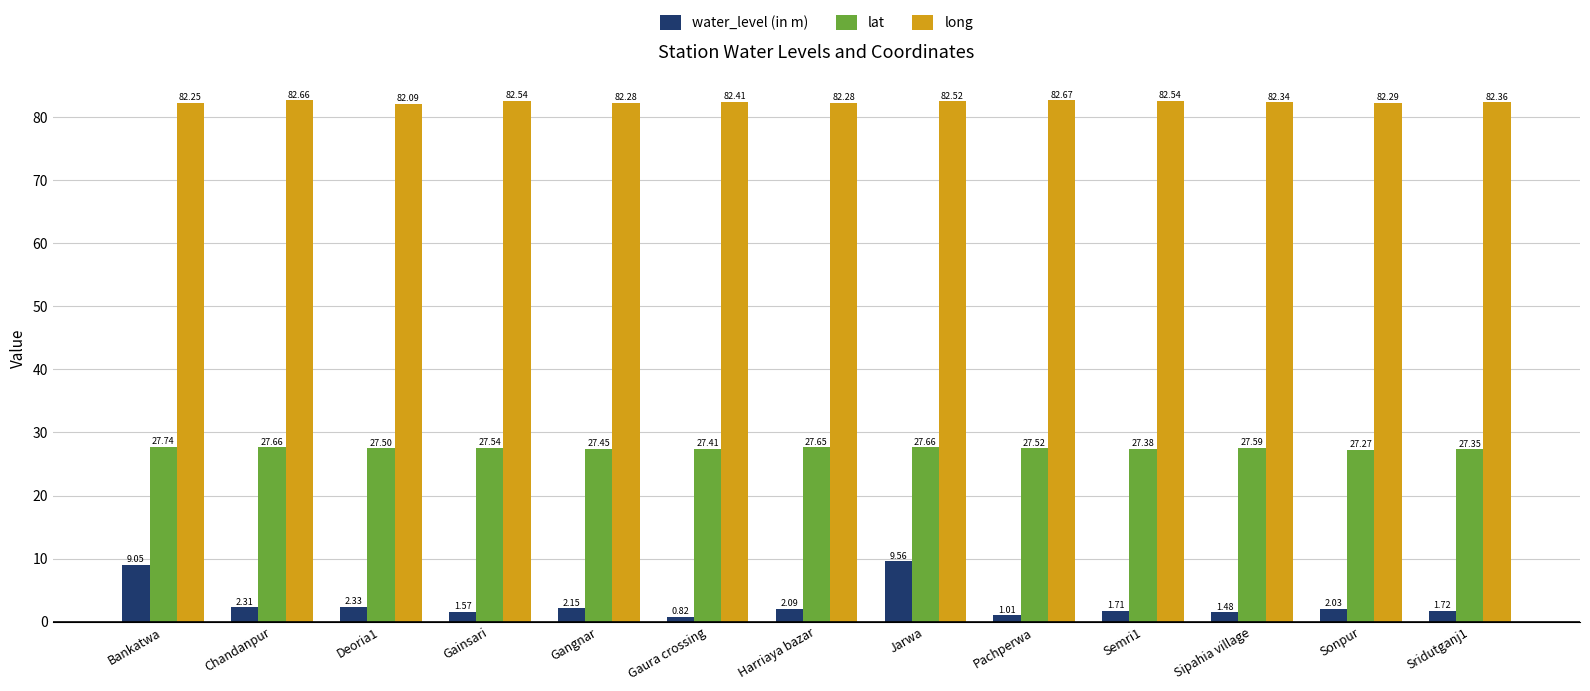

How many values in the water_level (in m) series exceed 2?

7